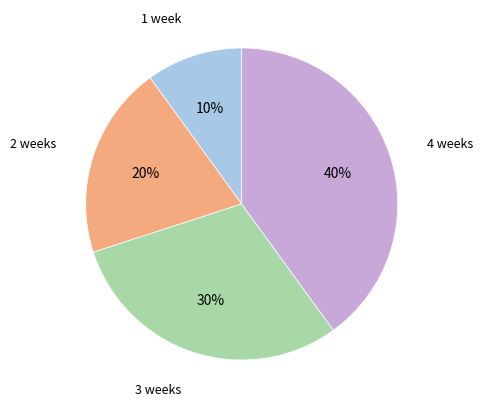

Does any single category account for the majority?

No